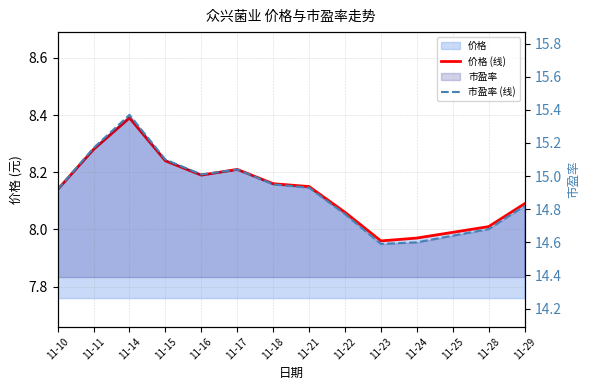

How many interior local peaks does the 价格 (线) series have?

2